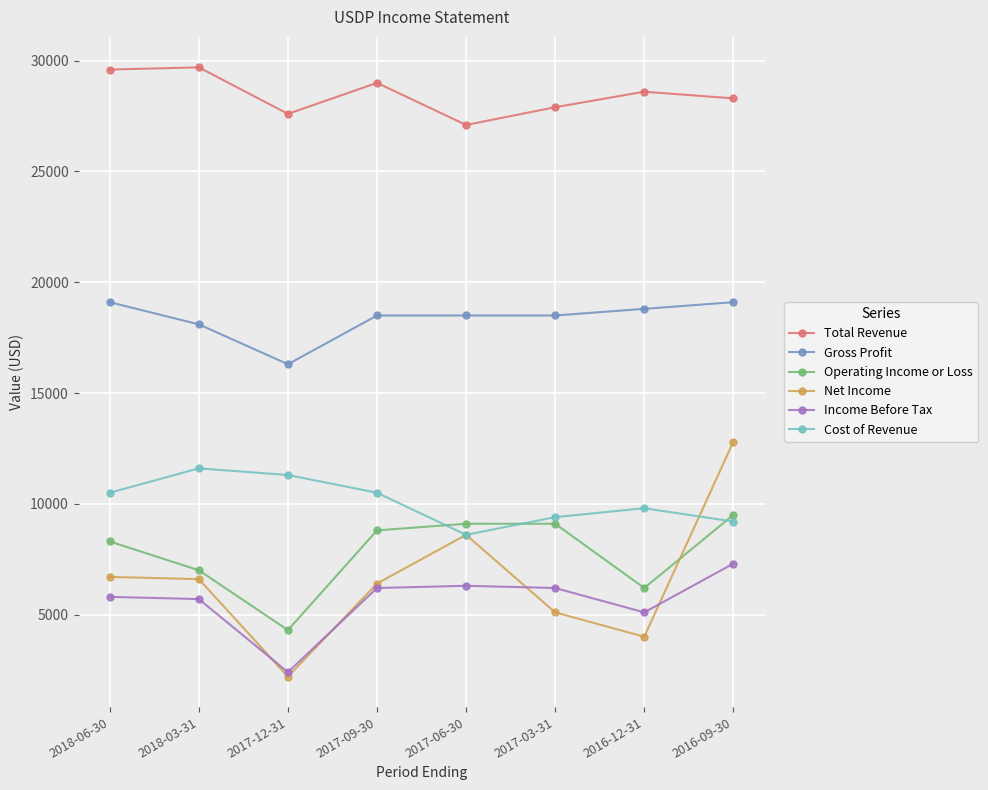

Which category has the lowest value in the Gross Profit series?

2017-12-31